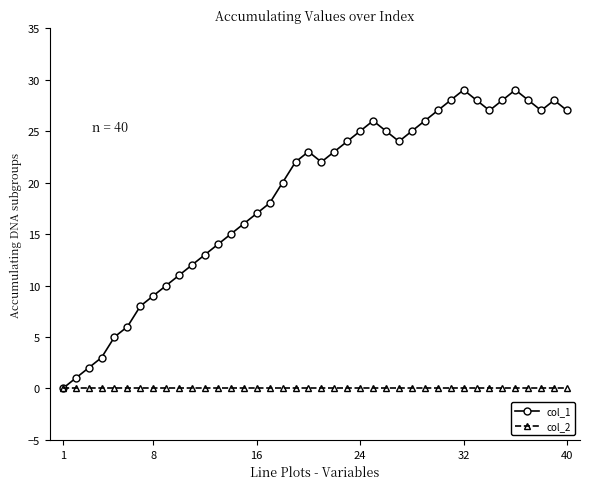

How many categories are shown in the chart?

40